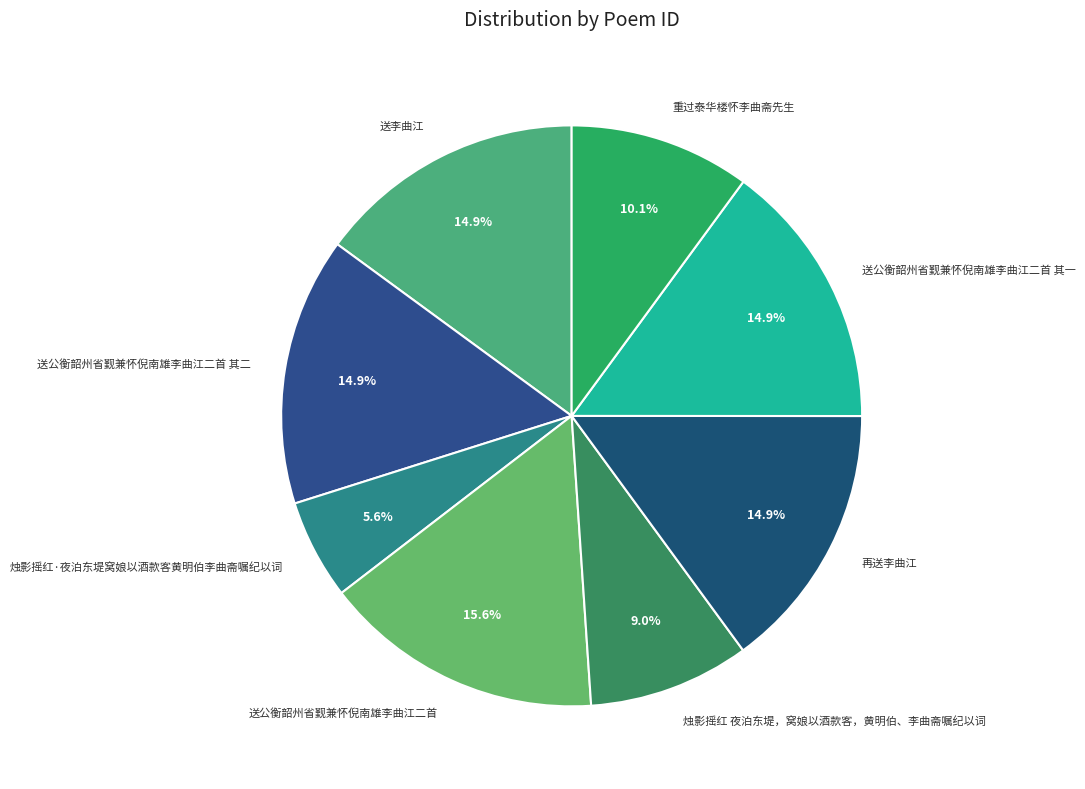

Does any single category account for the majority?

No